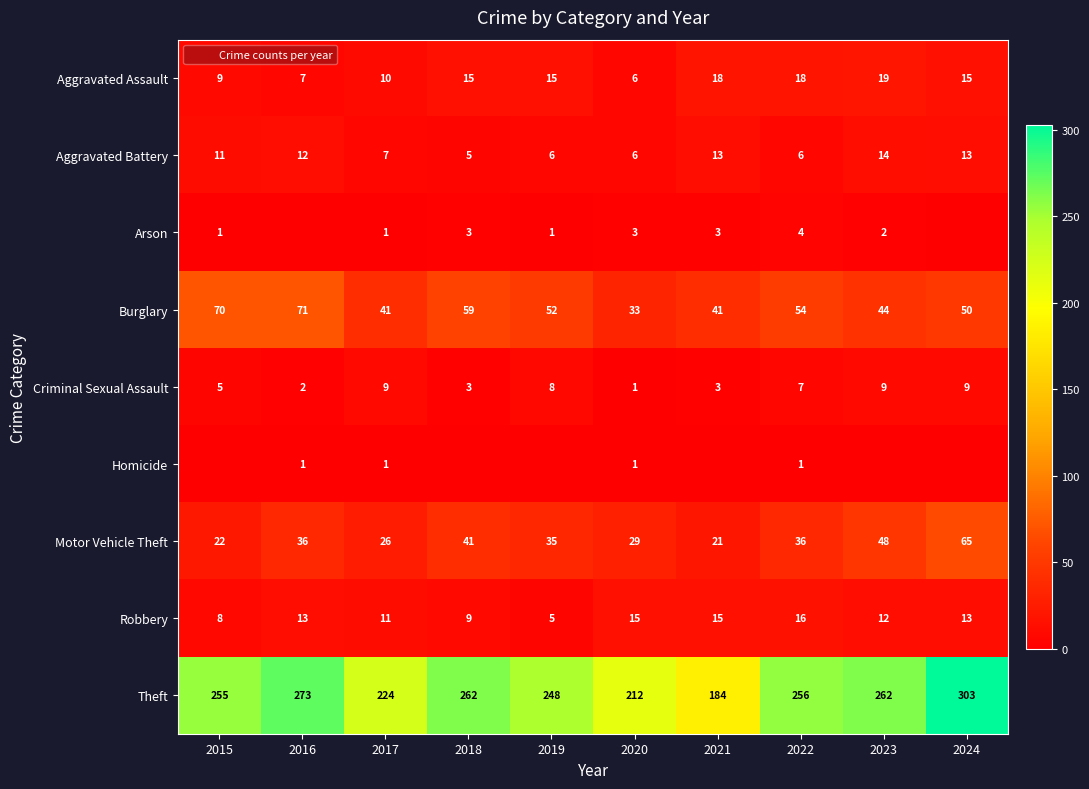

What is the greatest value displayed?

303